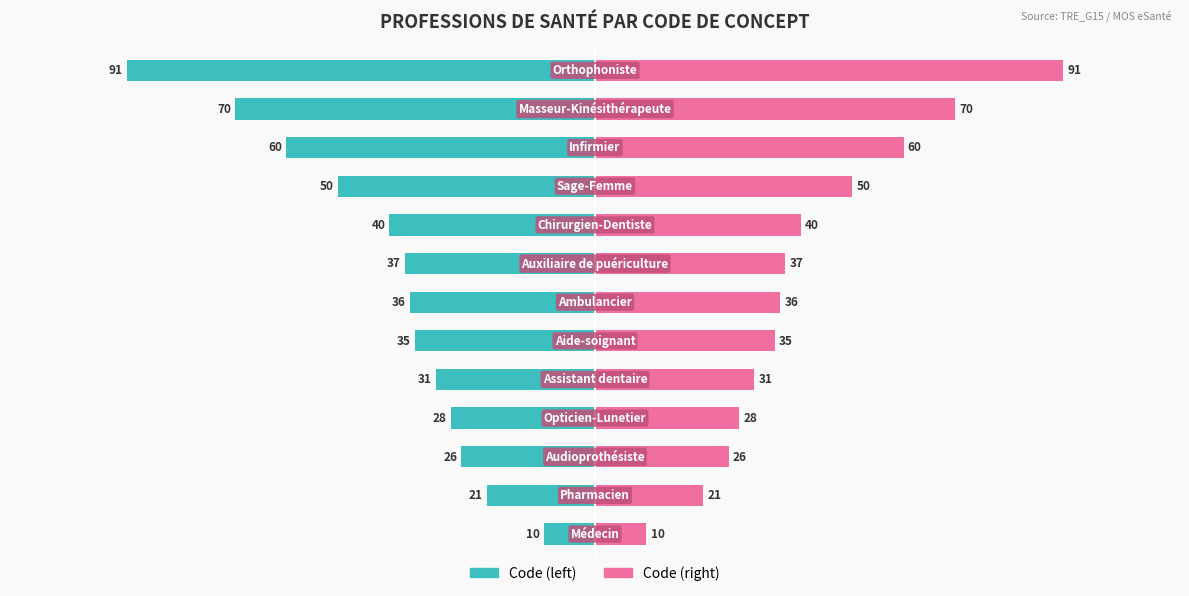

At 2, list the series in order from largest to smallest.

Code (right), Code (left)